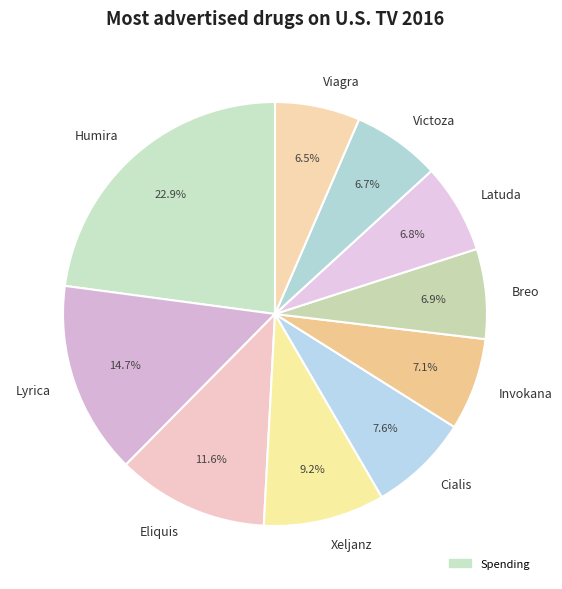

True or false: Eliquis accounts for 25% of the total.

False